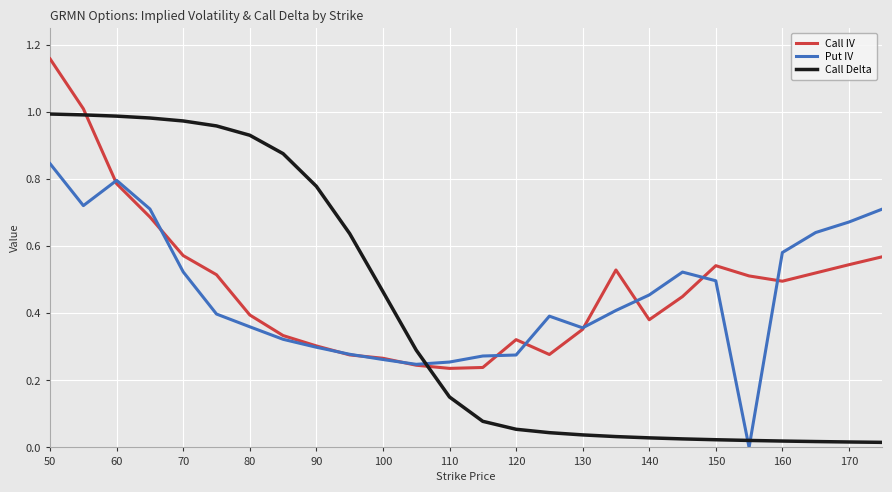

What is the sum of all Call IV values?

12.5